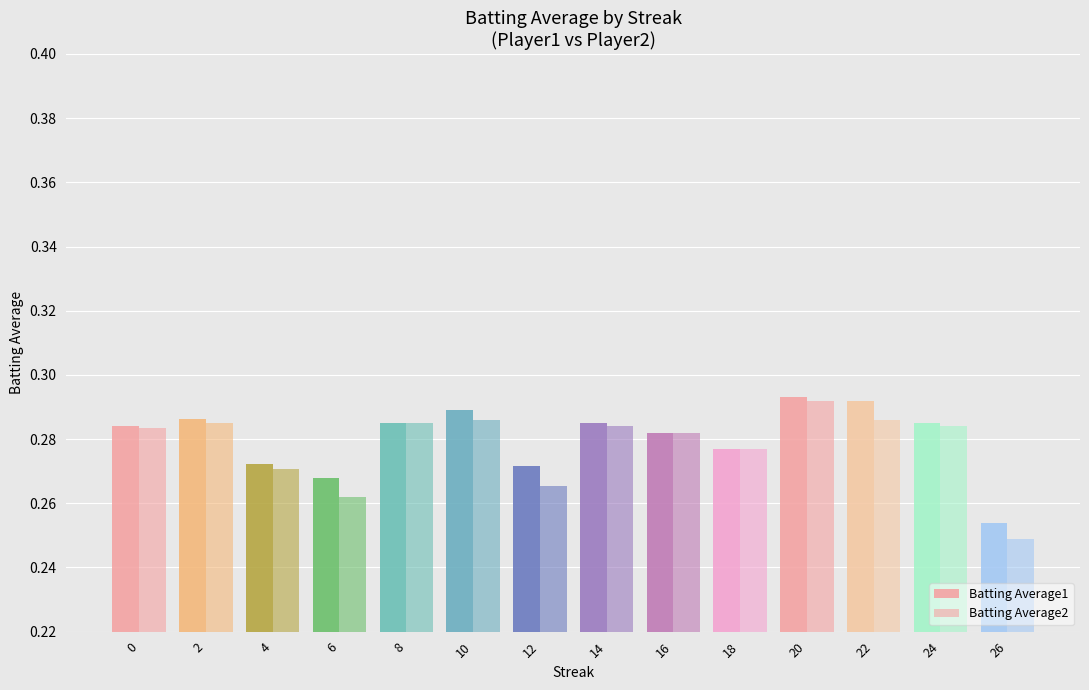

How many bars are there in each group?

2